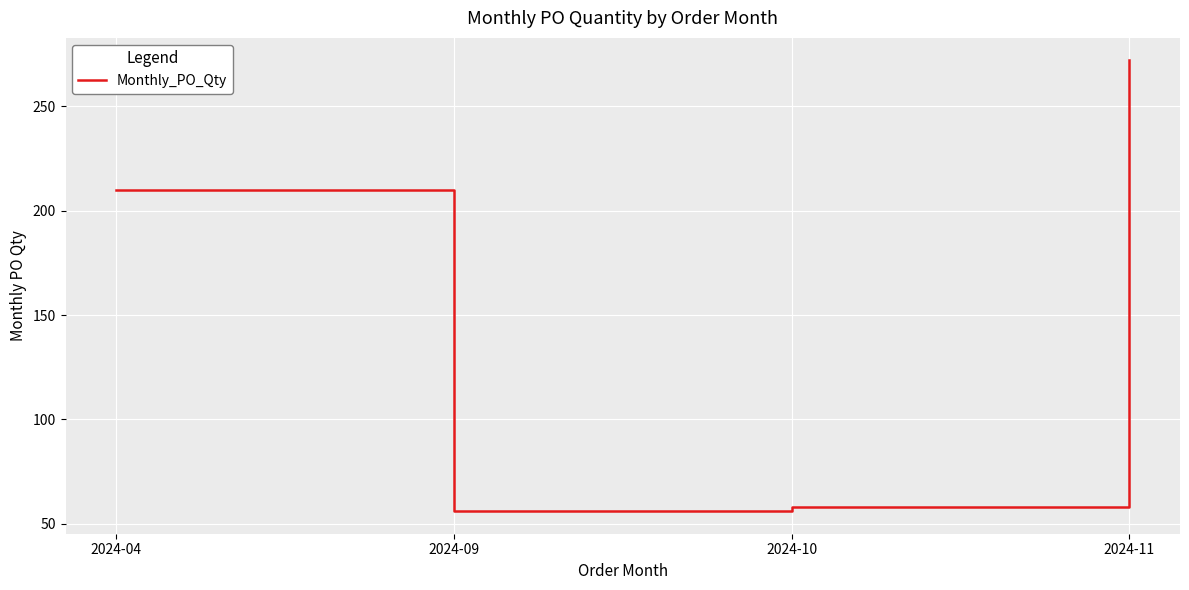

Reading left to right, extract all data points from this chart.

2024-04=210	2024-09=56	2024-10=58	2024-11=272